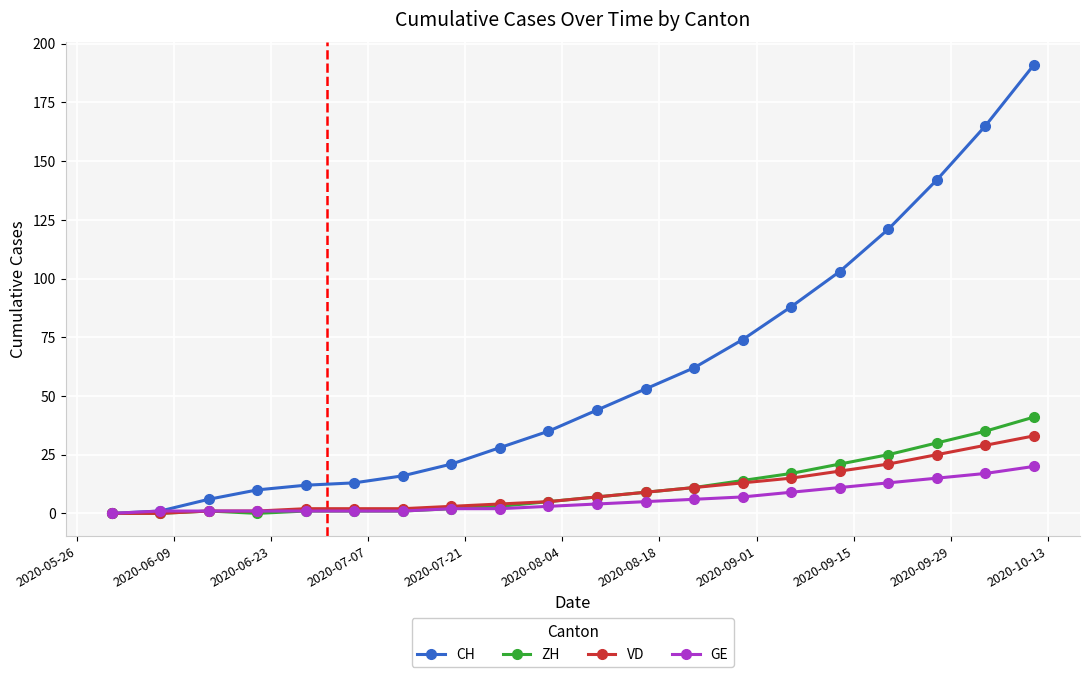

At how many categories does at least one series exceed 56?

8